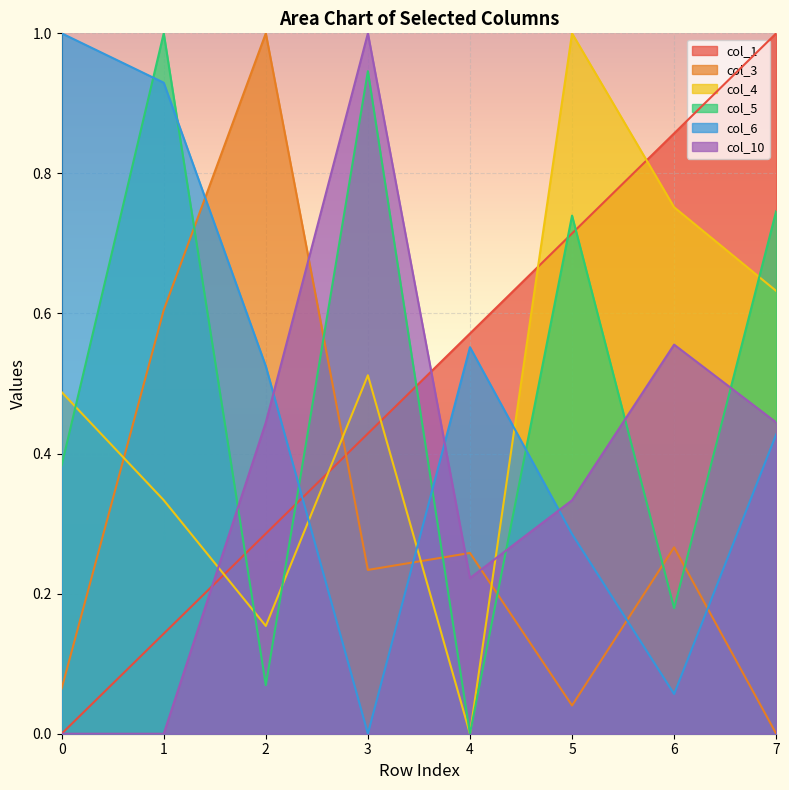

True or false: col_10 has a value of 0.6 at 1.

False